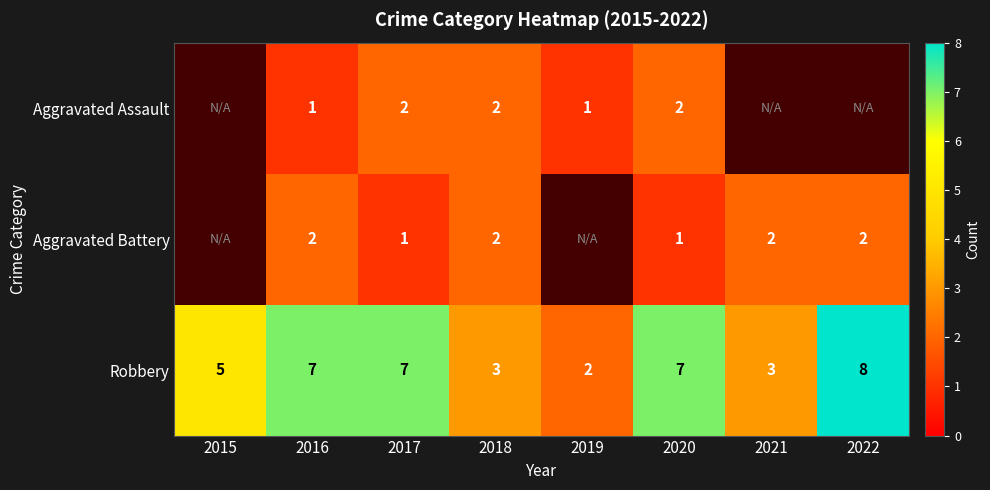

What is the difference between the highest and lowest values at 2016?

6